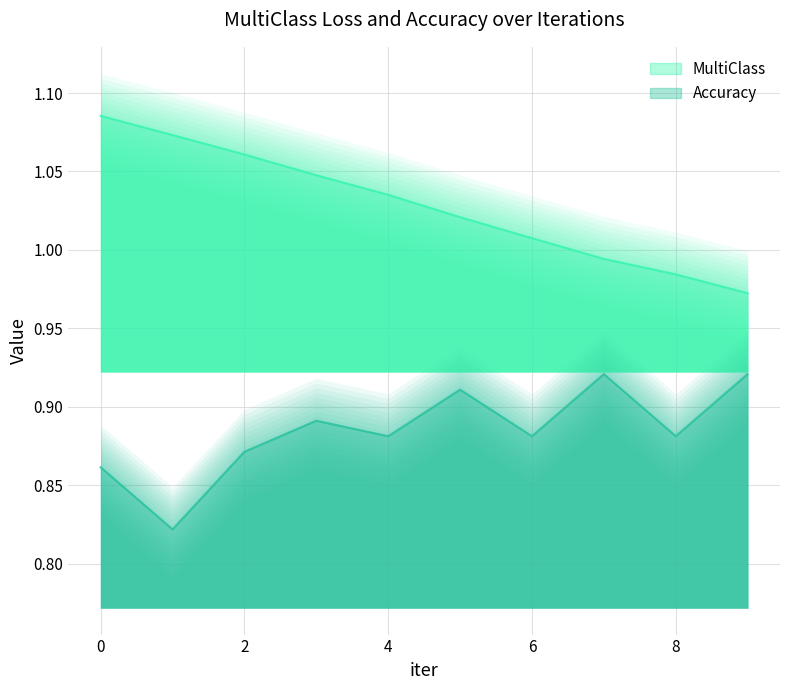

Reading left to right, extract all data points from this chart.

MultiClass: 1.1	1.1	1.1	1.0	1.0	1.0	1.0	1.0	1.0	1.0
Accuracy: 0.9	0.8	0.9	0.9	0.9	0.9	0.9	0.9	0.9	0.9